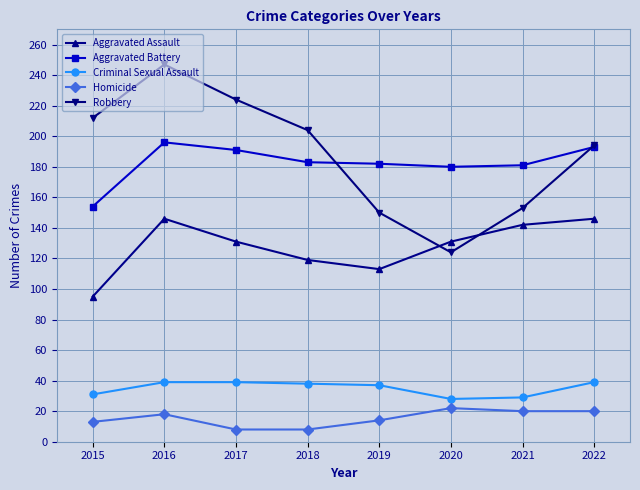

What is the spread (max minus min) of values at 2015?

199